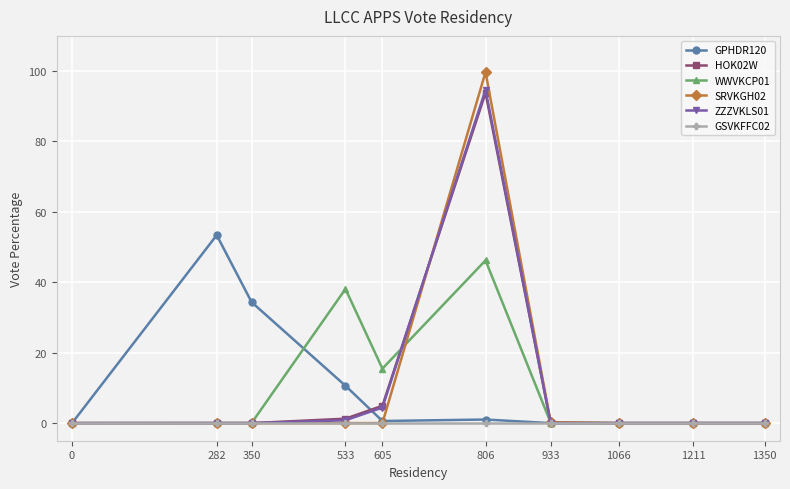

What is the difference between the maximum and second lowest values in the ZZZVKLS01 series?

94.7